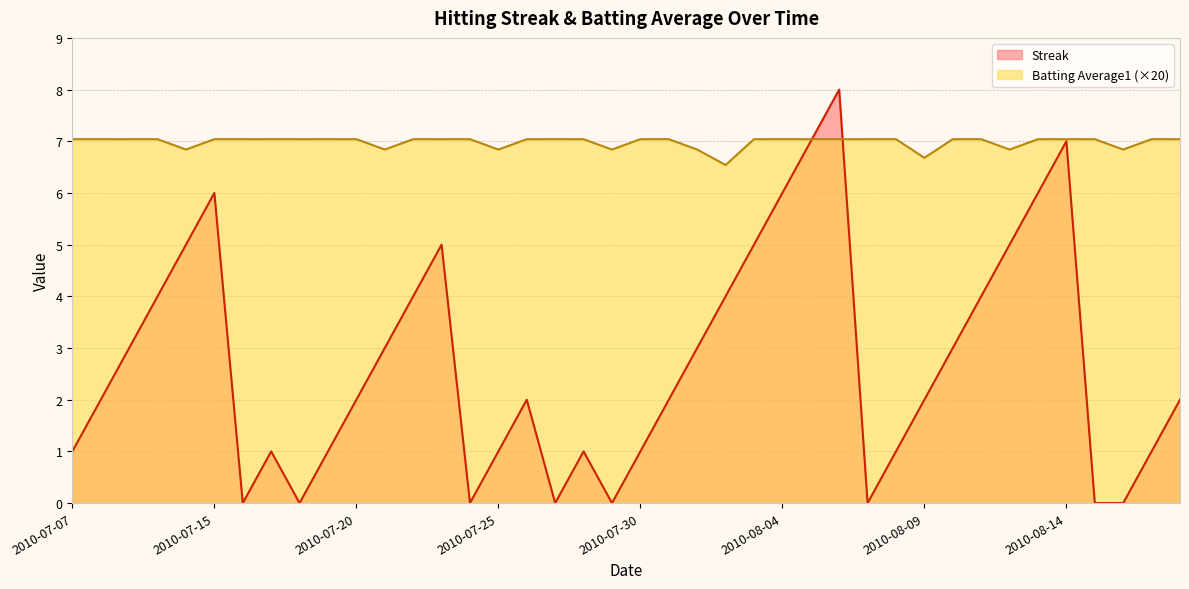

Reading left to right, what are all the values shown in this chart?

Streak: 2010-07-07=1.0	2010-07-08=2.0	2010-07-09=3.0	2010-07-10=4.0	2010-07-11=5.0	2010-07-15=6.0	2010-07-16=0.0	2010-07-17=1.0	2010-07-18=0.0	2010-07-19=1.0	2010-07-20=2.0	2010-07-21=3.0	2010-07-22=4.0	2010-07-23=5.0	2010-07-24=0.0	2010-07-25=1.0	2010-07-26=2.0	2010-07-27=0.0	2010-07-28=1.0	2010-07-29=0.0	2010-07-30=1.0	2010-07-31=2.0	2010-08-01=3.0	2010-08-02=4.0	2010-08-03=5.0	2010-08-04=6.0	2010-08-05=7.0	2010-08-06=8.0	2010-08-07=0.0	2010-08-08=1.0	2010-08-09=2.0	2010-08-10=3.0	2010-08-11=4.0	2010-08-12=5.0	2010-08-13=6.0	2010-08-14=7.0	2010-08-15=0.0	2010-08-16=0.0	2010-08-17=1.0	2010-08-18=2.0
Batting Average1: 2010-07-07=7.0	2010-07-08=7.0	2010-07-09=7.0	2010-07-10=7.0	2010-07-11=6.8	2010-07-15=7.0	2010-07-16=7.0	2010-07-17=7.0	2010-07-18=7.0	2010-07-19=7.0	2010-07-20=7.0	2010-07-21=6.8	2010-07-22=7.0	2010-07-23=7.0	2010-07-24=7.0	2010-07-25=6.8	2010-07-26=7.0	2010-07-27=7.0	2010-07-28=7.0	2010-07-29=6.8	2010-07-30=7.0	2010-07-31=7.0	2010-08-01=6.8	2010-08-02=6.5	2010-08-03=7.0	2010-08-04=7.0	2010-08-05=7.0	2010-08-06=7.0	2010-08-07=7.0	2010-08-08=7.0	2010-08-09=6.7	2010-08-10=7.0	2010-08-11=7.0	2010-08-12=6.8	2010-08-13=7.0	2010-08-14=7.0	2010-08-15=7.0	2010-08-16=6.8	2010-08-17=7.0	2010-08-18=7.0